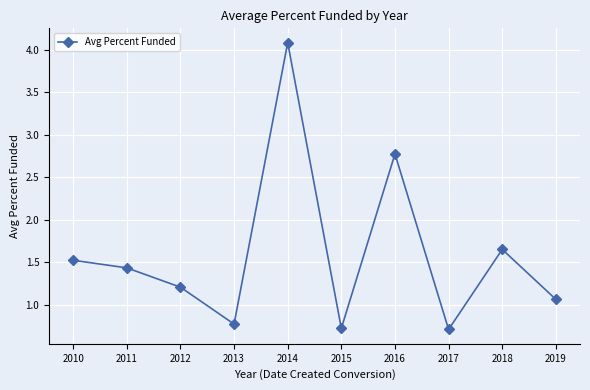

What is the value of the 6th point from the left?

0.7